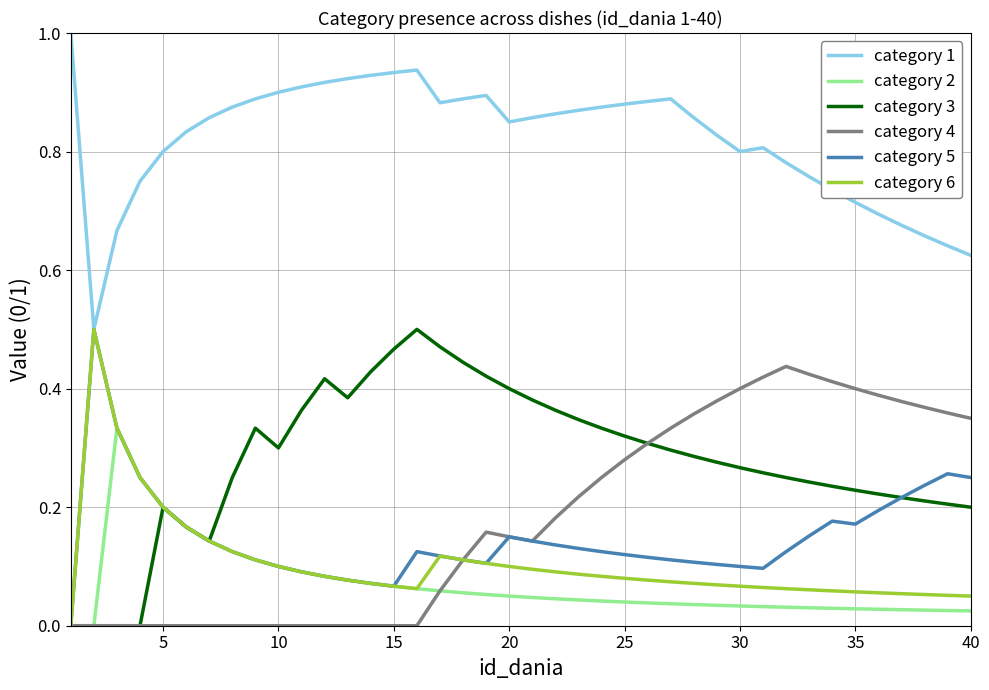

Which series has the largest total across all categories?

category 1